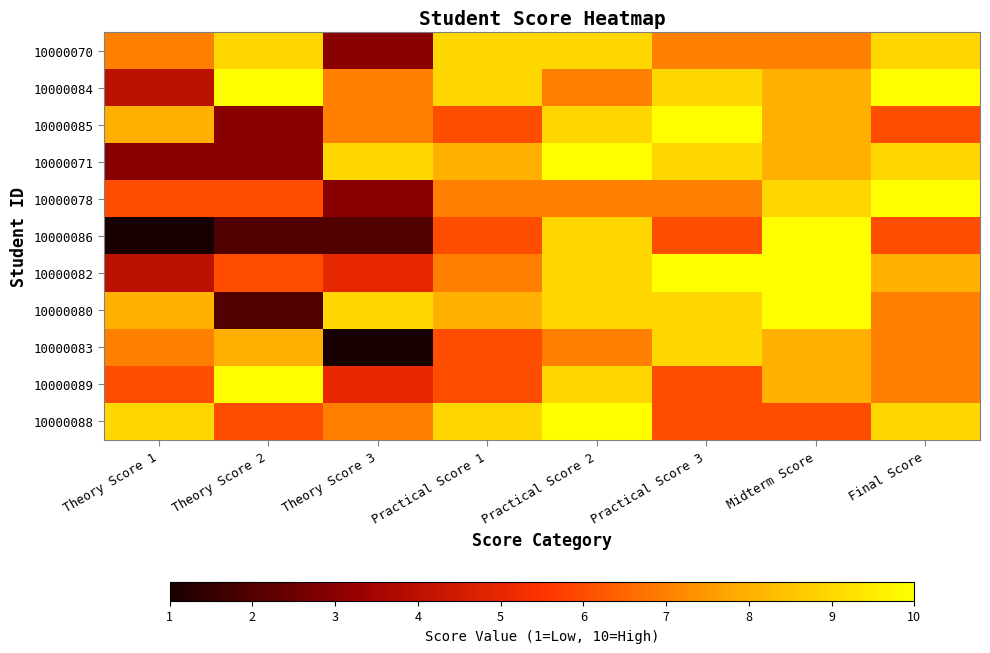

Count the number of data series in this chart.

11